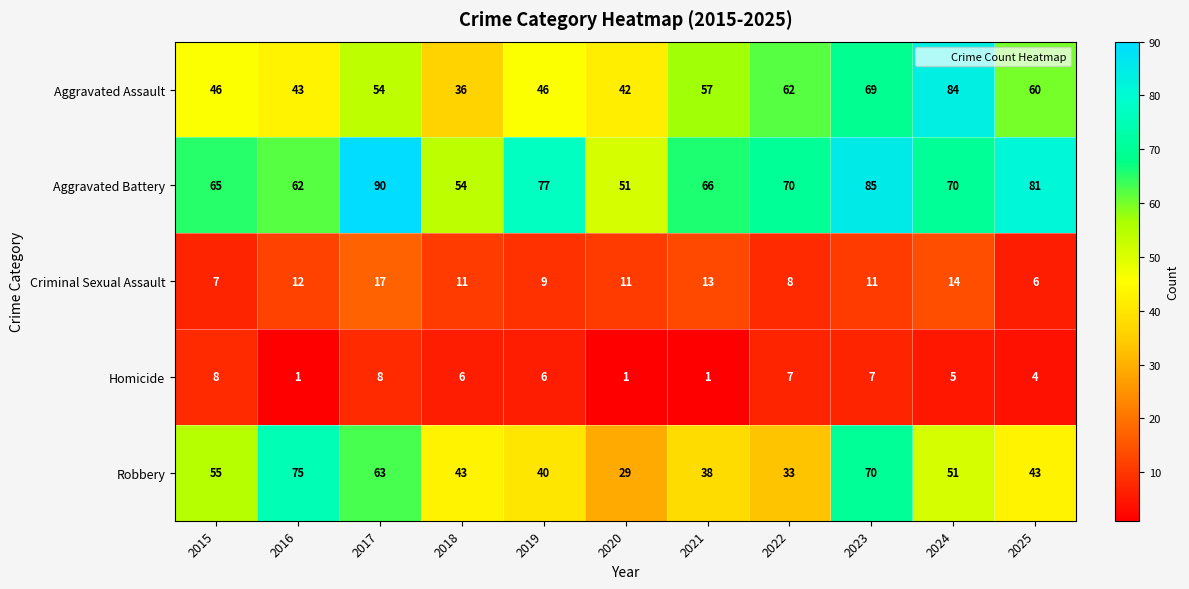

Count the number of data series in this chart.

5